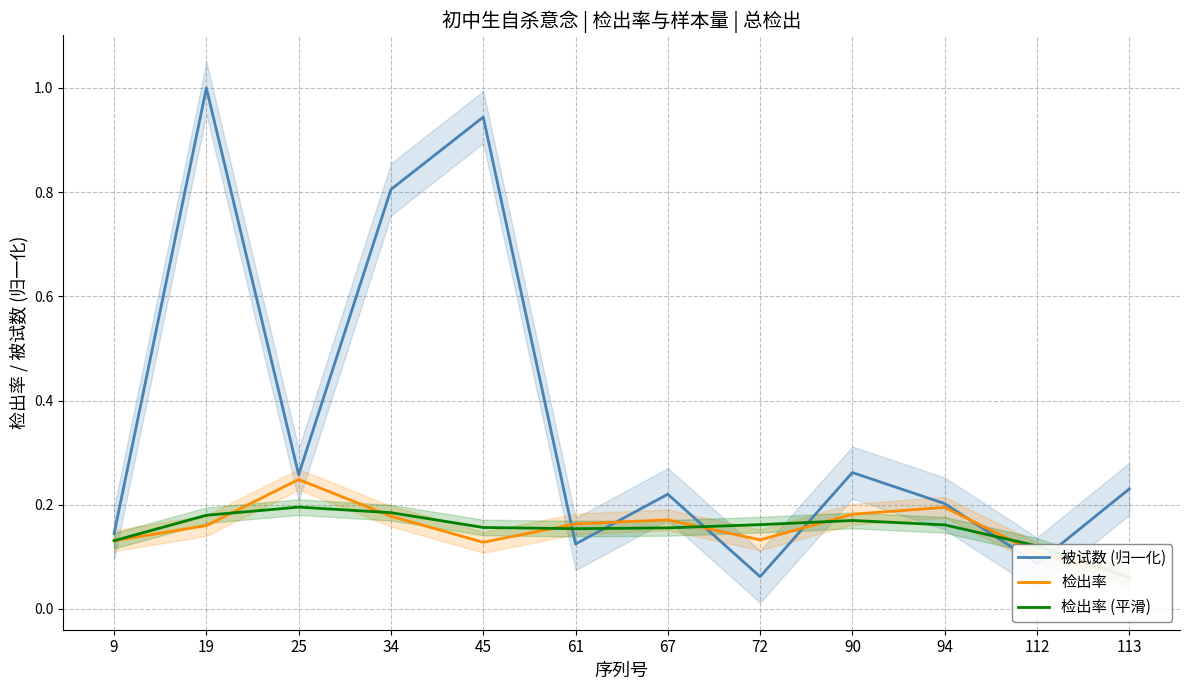

What are all the series names shown in the legend?

被试数 (归一化), 检出率, 检出率 (平滑)